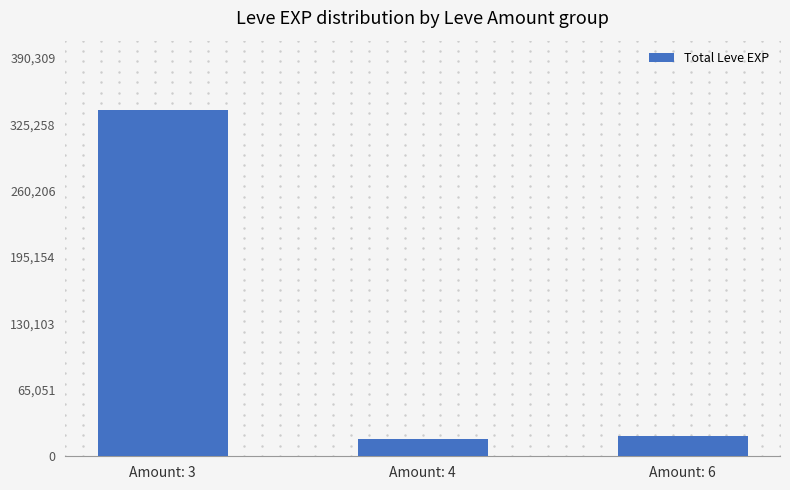

Is it true that the value at Amount: 3 is 339400?

True